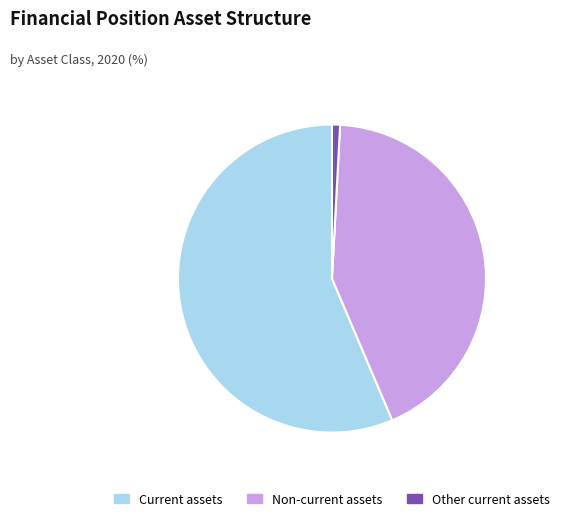

What is the smallest slice in the pie chart?

Other current assets